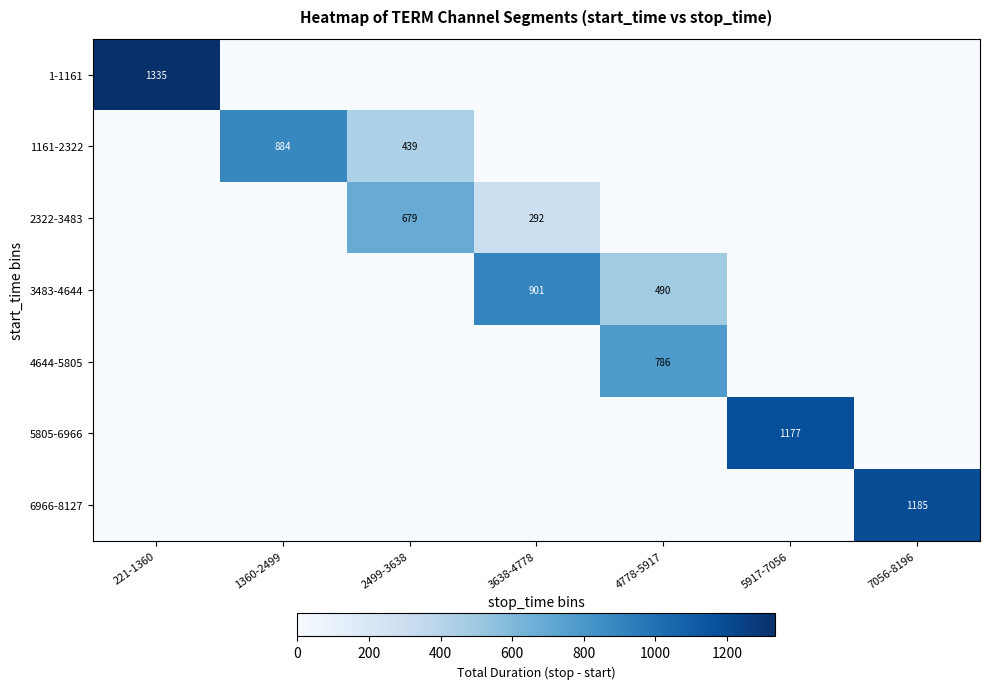

True or false: 2322-3483 has a value of 292 at 3638-4778.

True